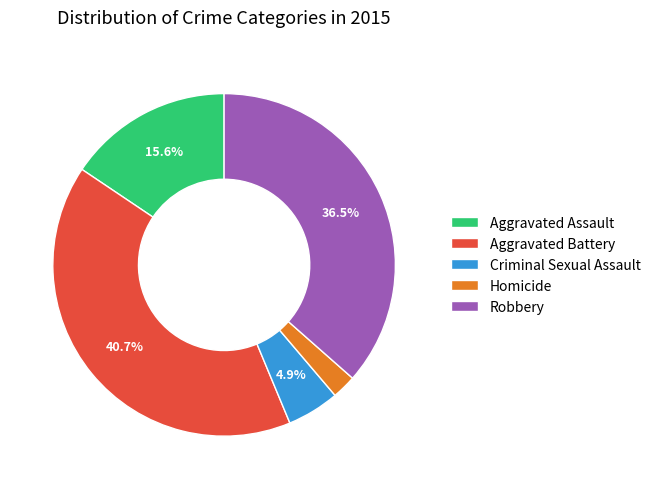

How much of the chart is everything except Aggravated Assault?

84.4%